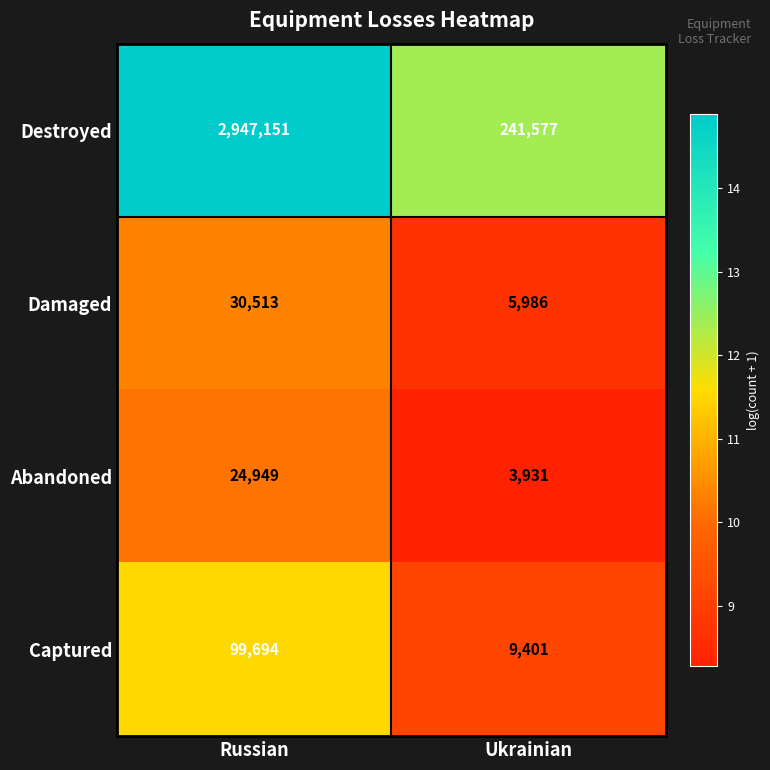

The Destroyed series shows 241577 at Ukrainian. True or false?

True